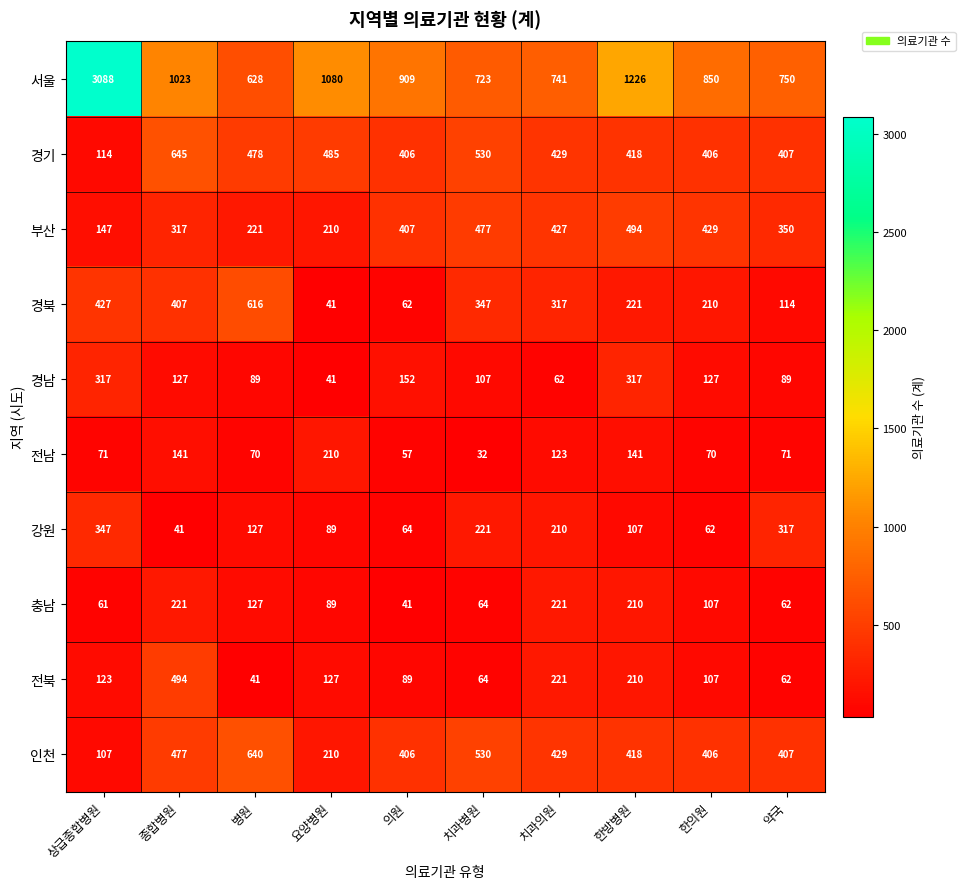

Is the value of 충남 at 약국 greater than the value of 강원 at 병원?

No